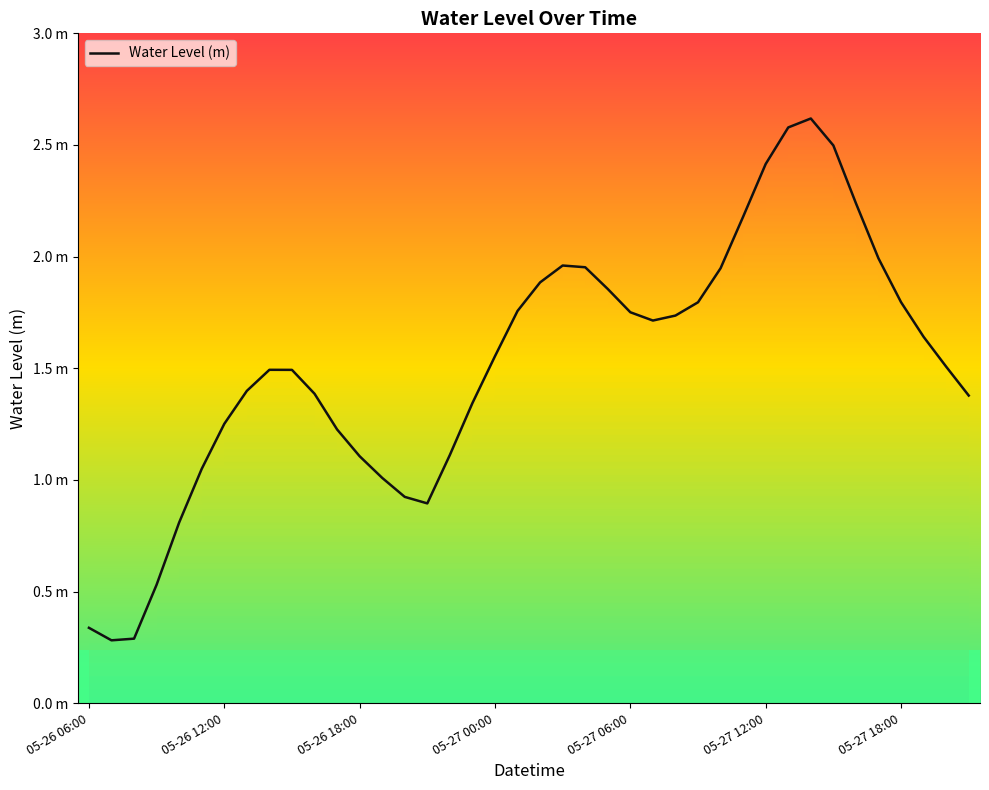

Where is the first local maximum?

8